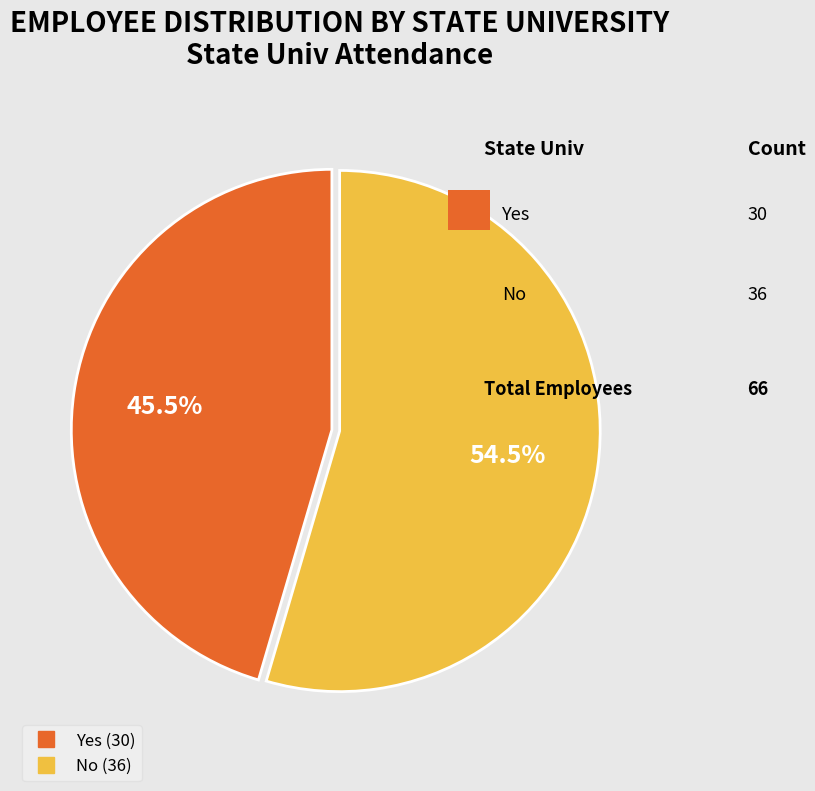

To the nearest percent, what is the combined percentage of Yes and No?

100%